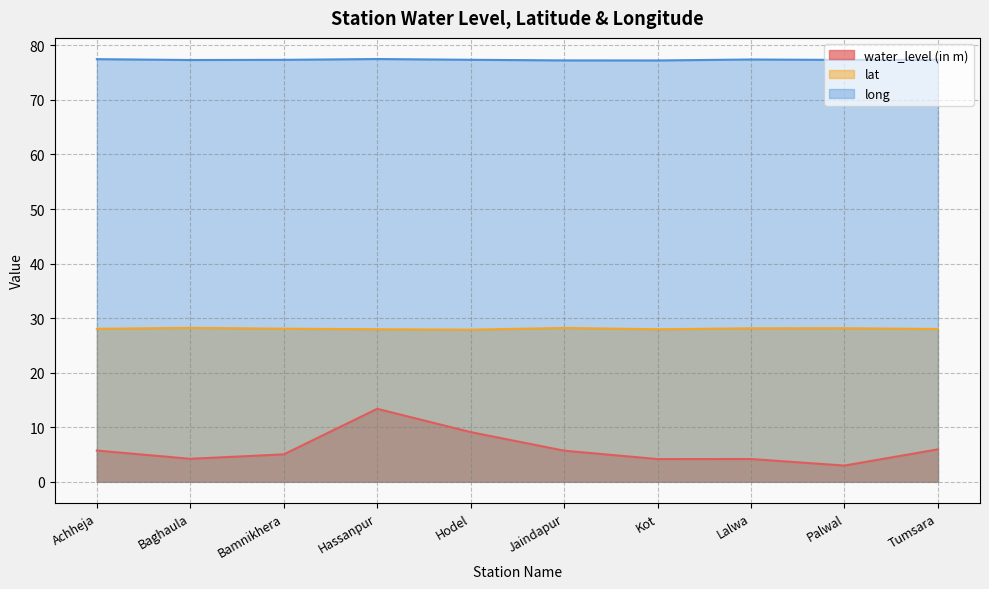

What is the label of the 10th point from the left?

Tumsara